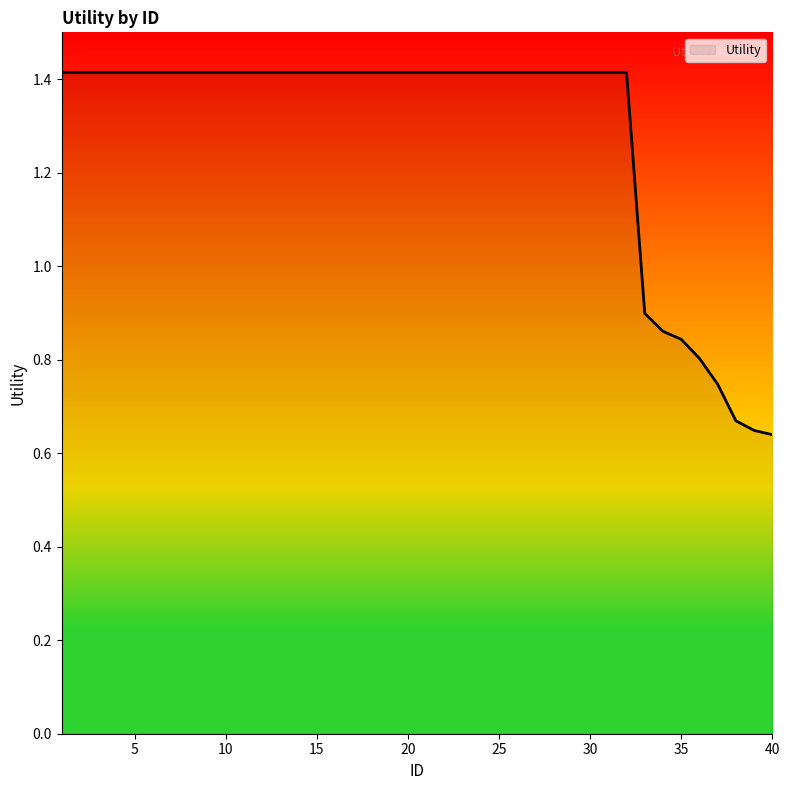

What is the maximum value shown in the chart?

1.4